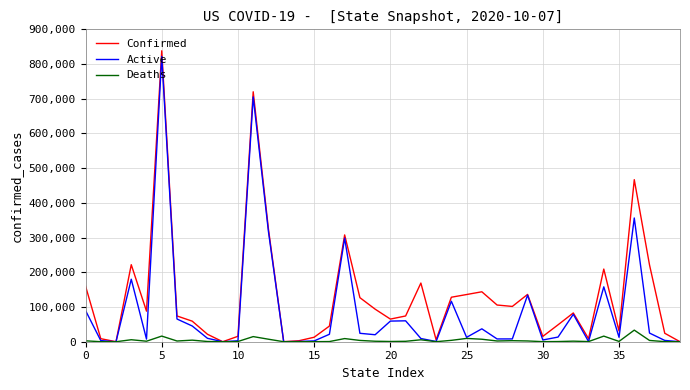

Which series has the largest range (max minus min)?

Confirmed